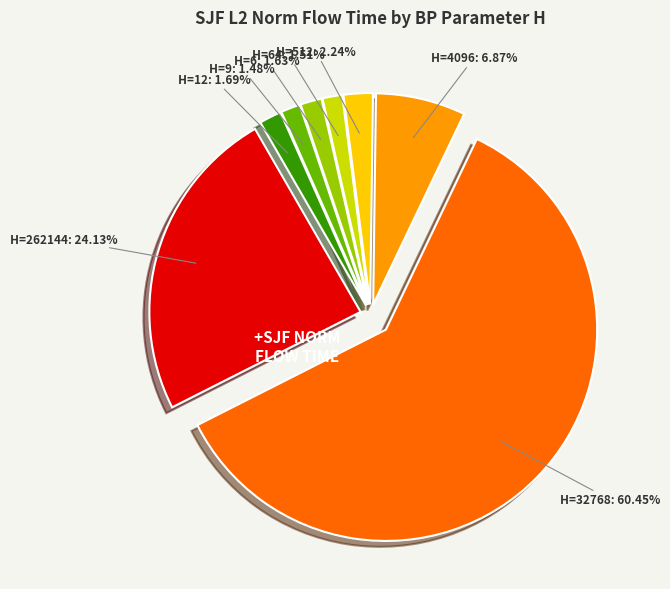

To the nearest percent, what portion does 262144 represent?

24%